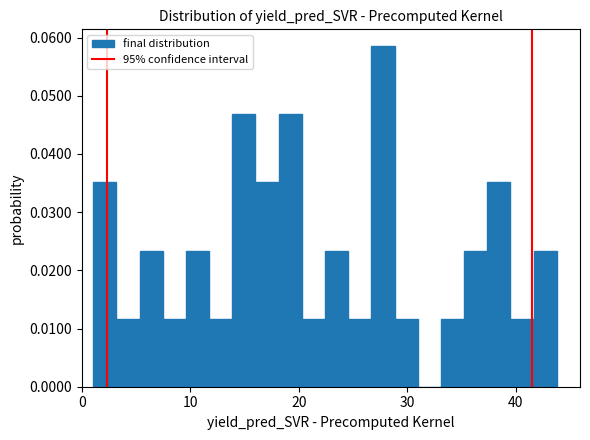

Around what value on the x-axis is the tallest bar? Give the approximate position of its centre, as read against the axis.

28